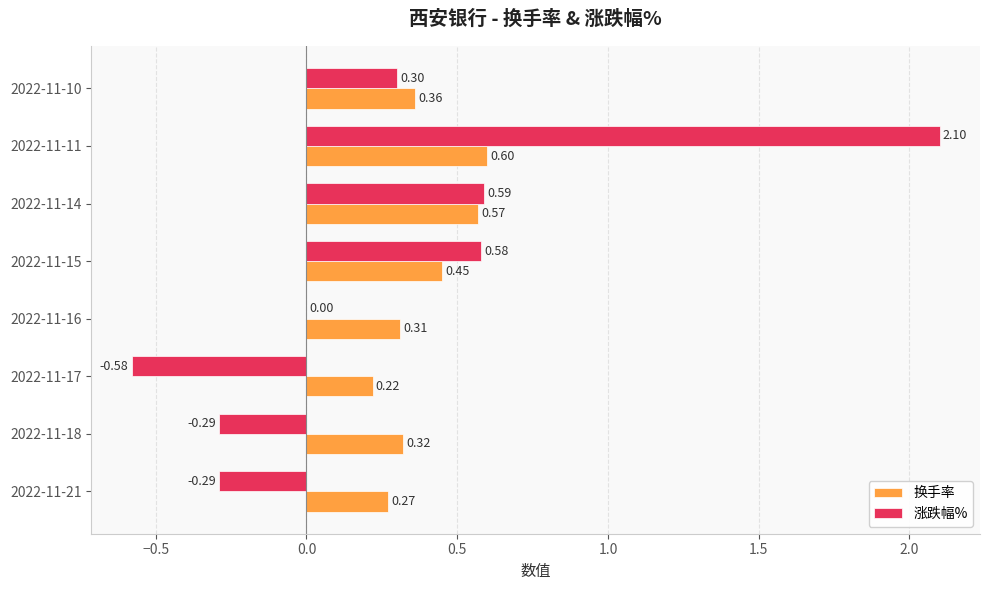

How many distinct data groups are displayed?

2